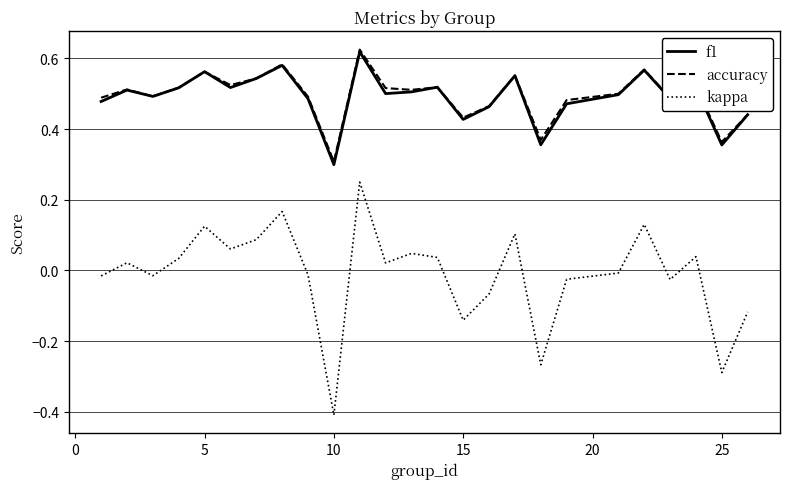

Which series has the largest range (max minus min)?

kappa